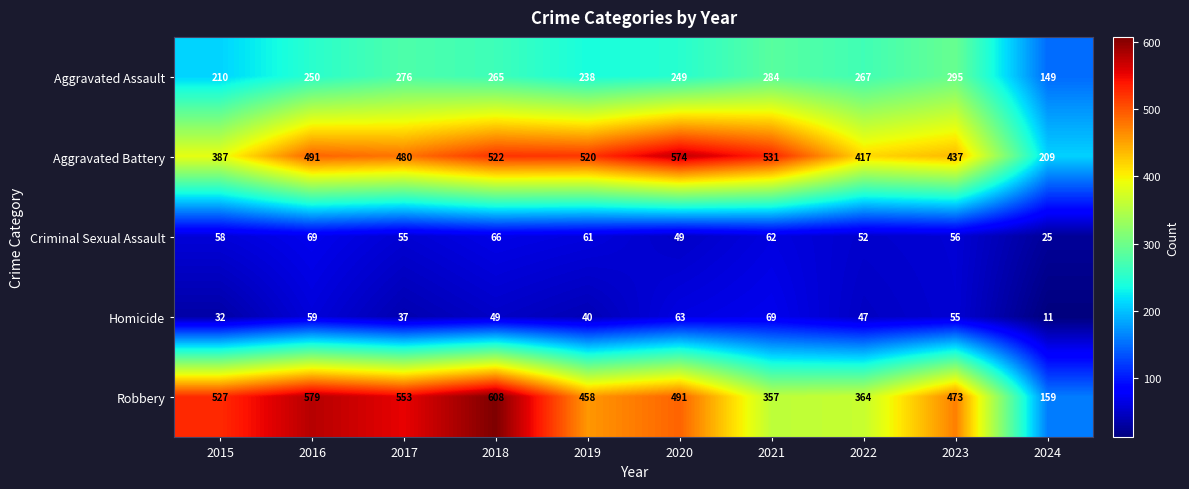

How many series are shown in this chart?

5